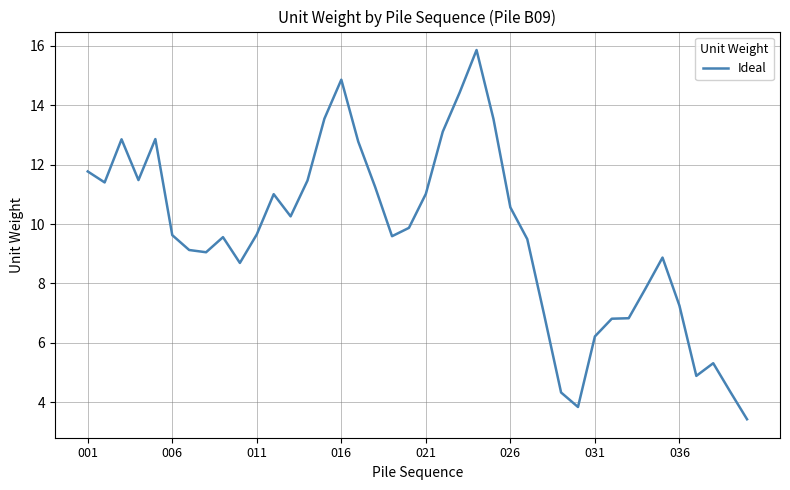

What is the smallest value displayed?

3.4